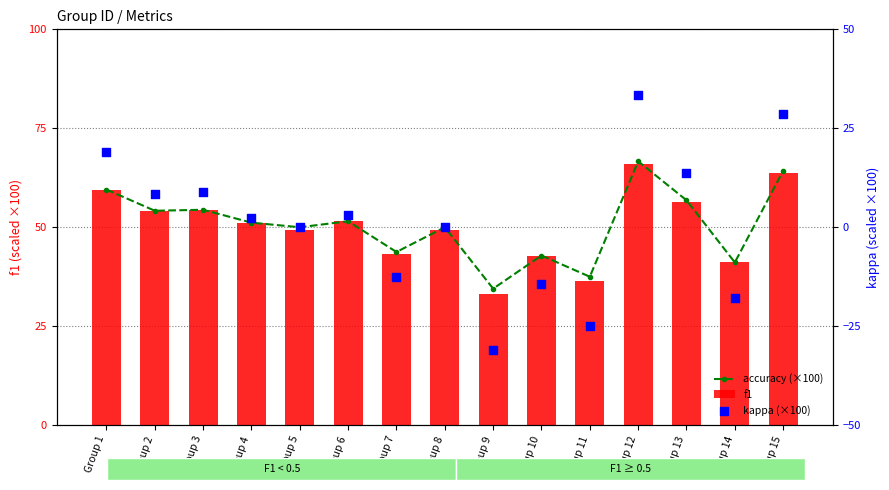

Is the value of accuracy (×100) at Group 8 greater than the value of kappa (×100) at Group 9?

Yes